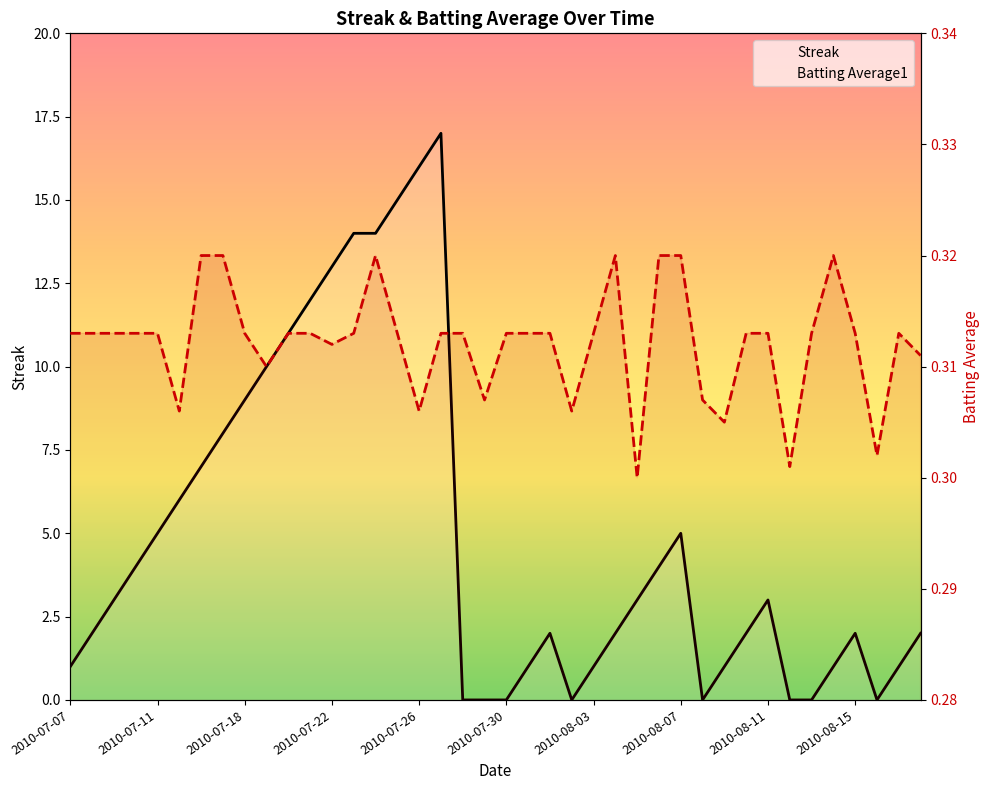

What is the average value of the Streak series?

4.9